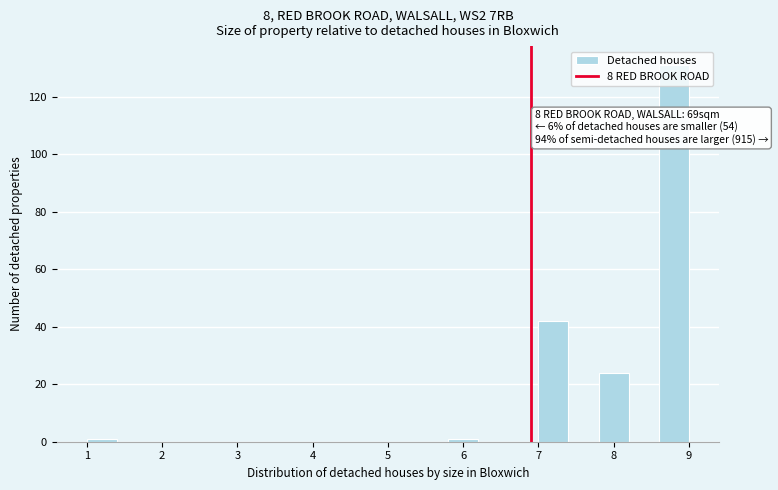

Which range on the x-axis has the tallest bar?

8.6 to 9.0